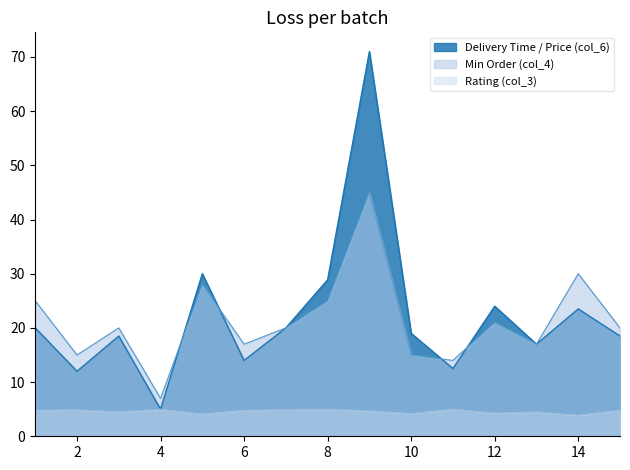

What is the total value across all series at 10?

38.2